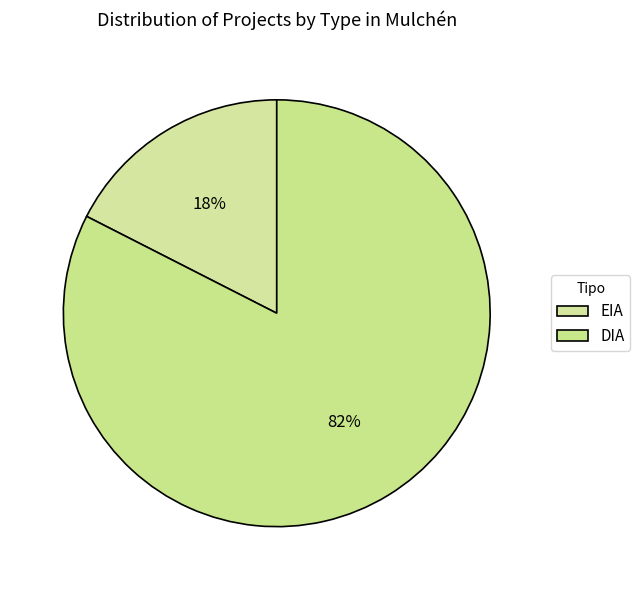

Between EIA and DIA, which is larger?

DIA